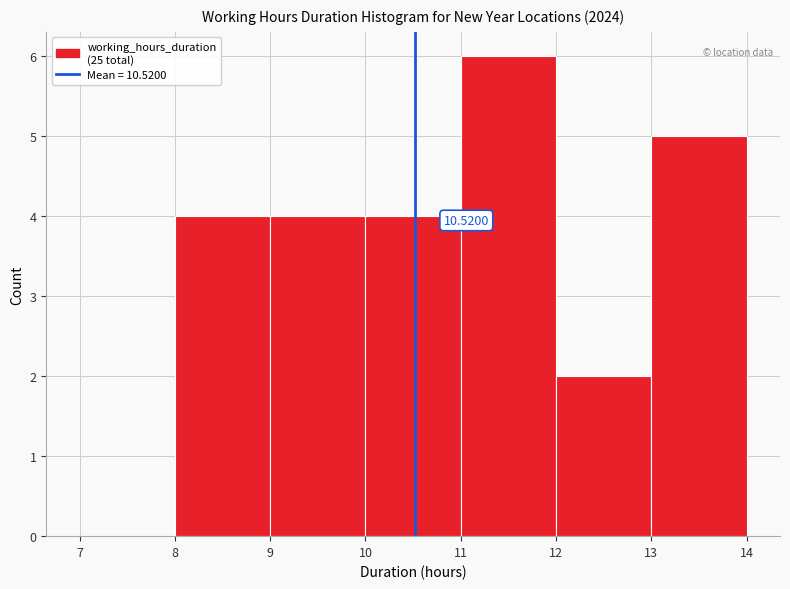

Over which range of the x-axis is the bar tallest?

11 to 12